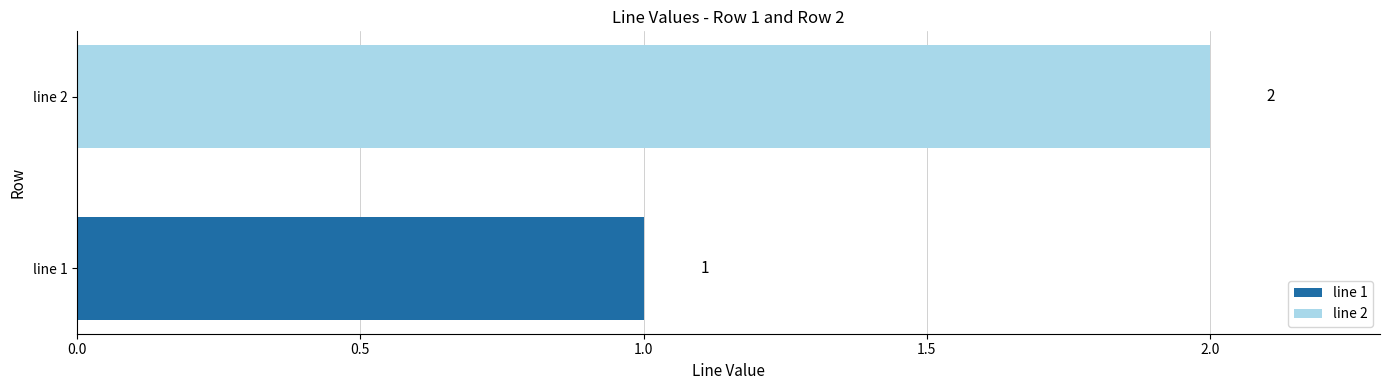

Which label corresponds to the smallest value in the chart?

row 1